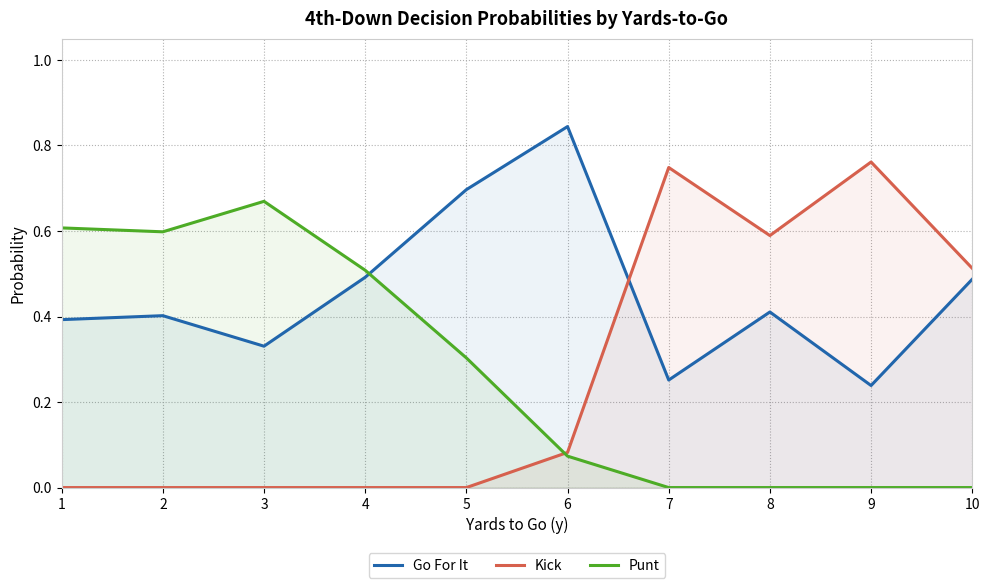

Between 7 and 8, which series saw the biggest shift?

Go For It